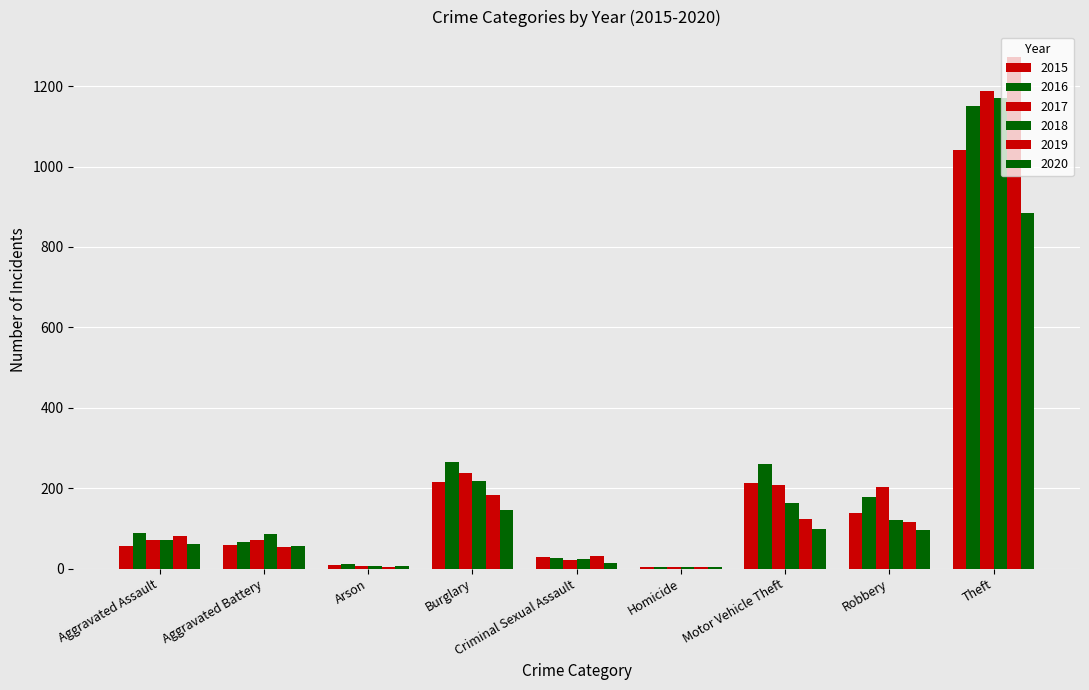

What is the value of the 2016 bar at the 1st from the left?

88